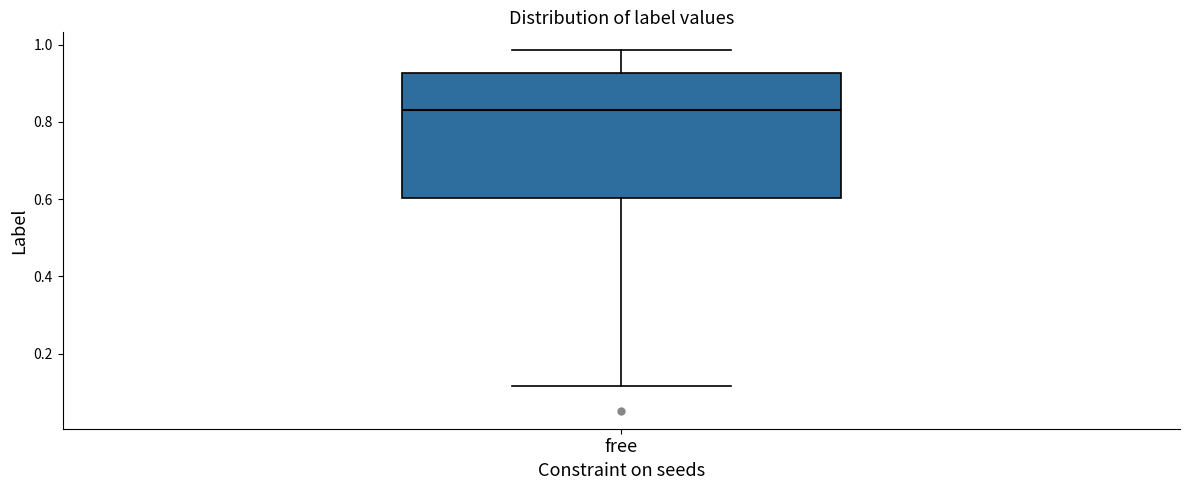

Transcribe this box plot: give where the median line is, the range the box spans, and where the two whiskers end, as read against the y-axis. The values are not printed on the chart, so give them approximately, as read against the axis.

median 0.84, box 0.60 to 0.92, whiskers 0.12 to 0.98